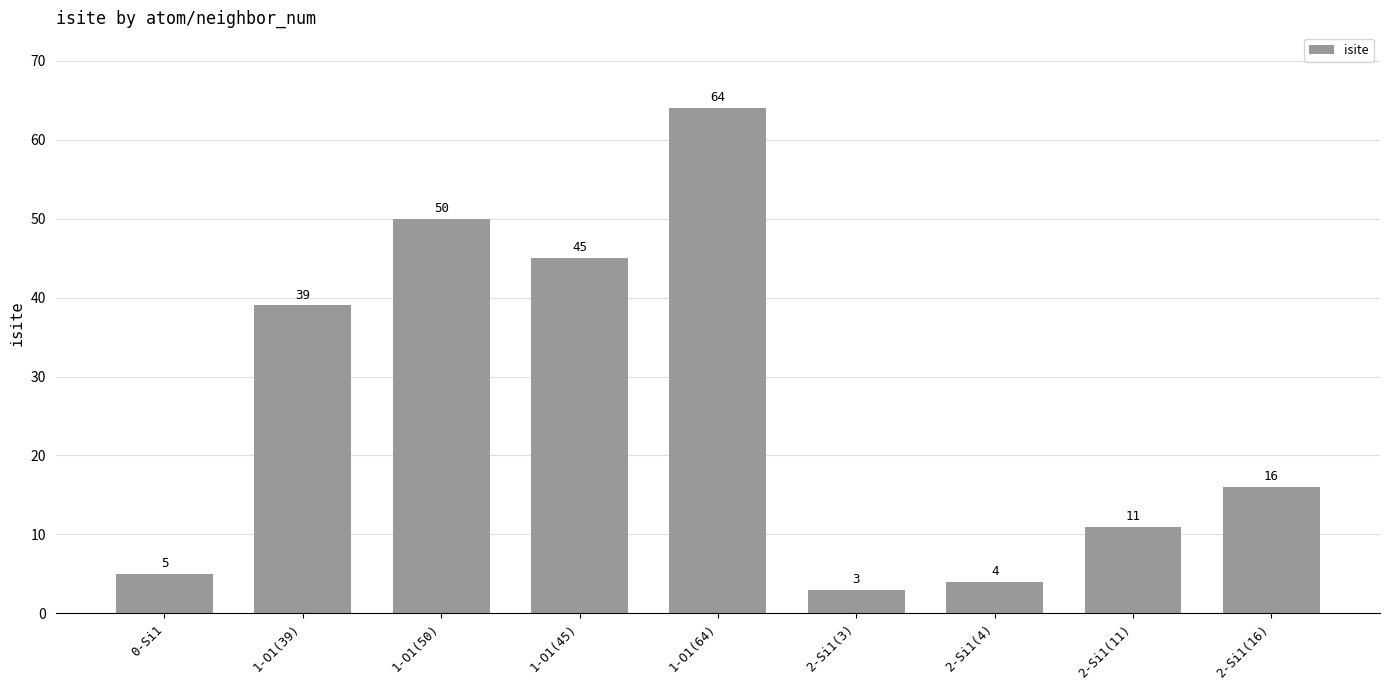

Reading left to right, extract all data points from this chart.

0-Si1=5	1-O1(39)=39	1-O1(50)=50	1-O1(45)=45	1-O1(64)=64	2-Si1(3)=3	2-Si1(4)=4	2-Si1(11)=11	2-Si1(16)=16